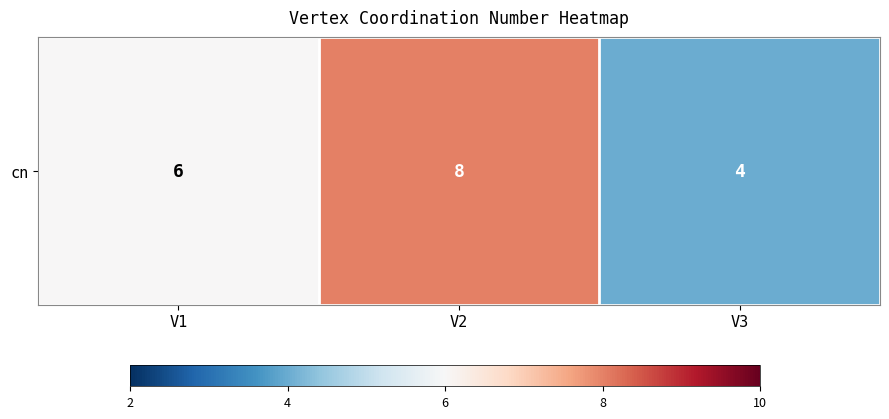

Which has a higher value, V1 or V2?

V2